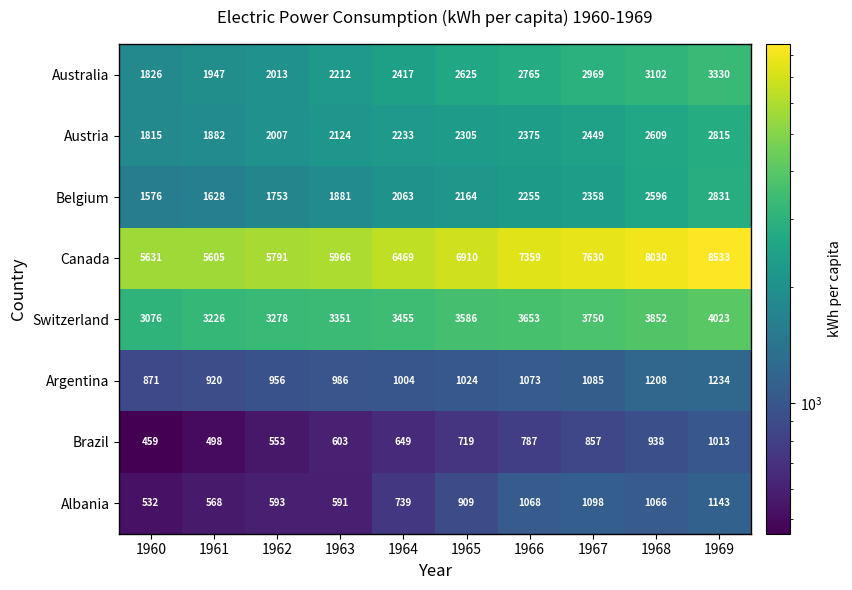

Which series has the largest total across all categories?

Canada